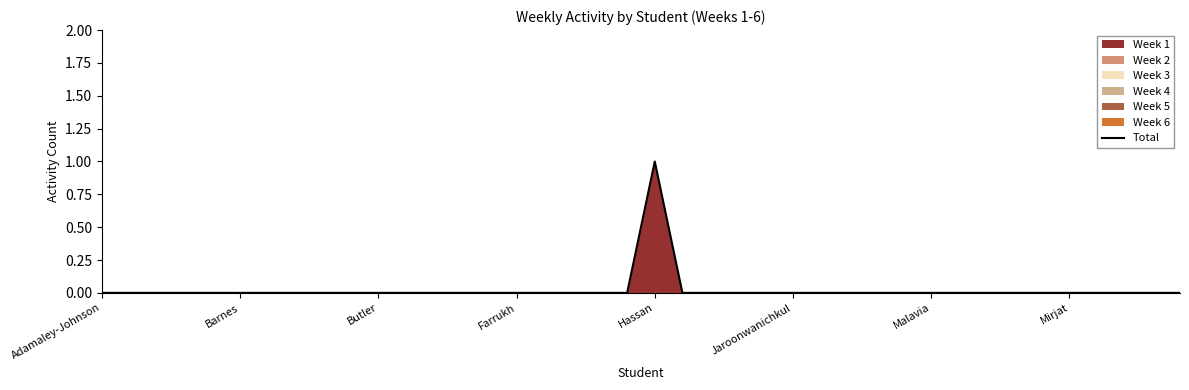

Does the chart display data point markers on the line(s)?

No